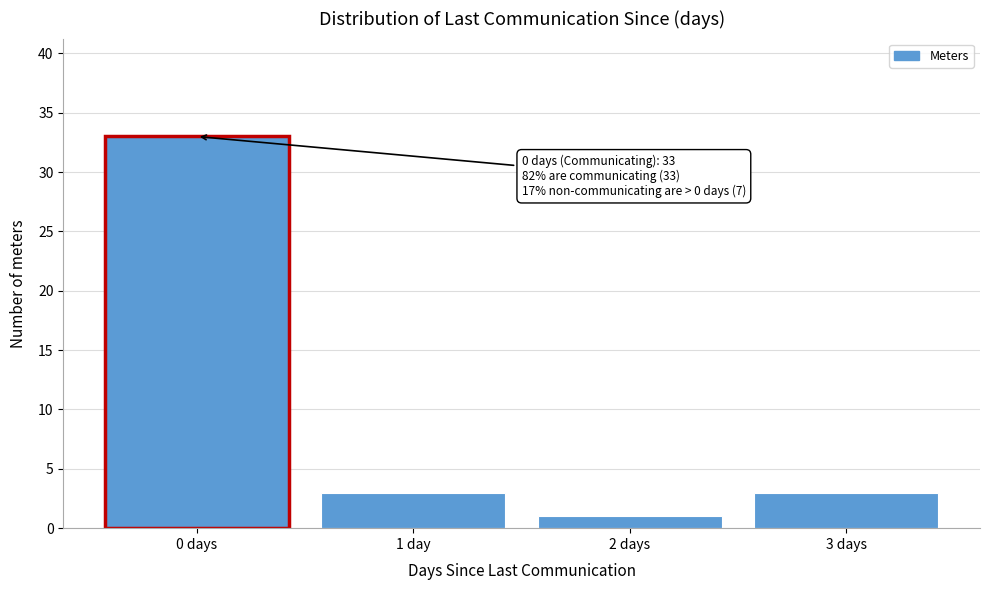

Reading left to right, what are all the values shown in this chart?

33	3	1	3